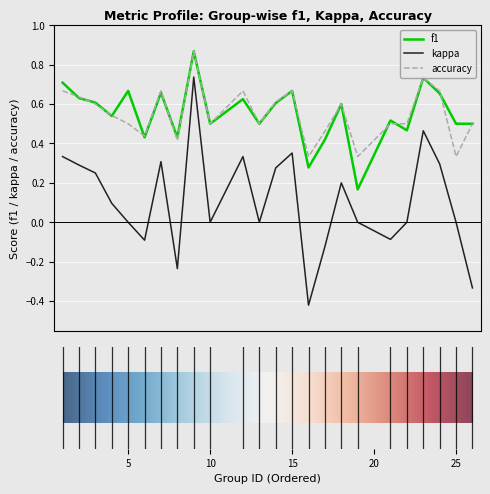

What is the sum of all f1 values?

13.3